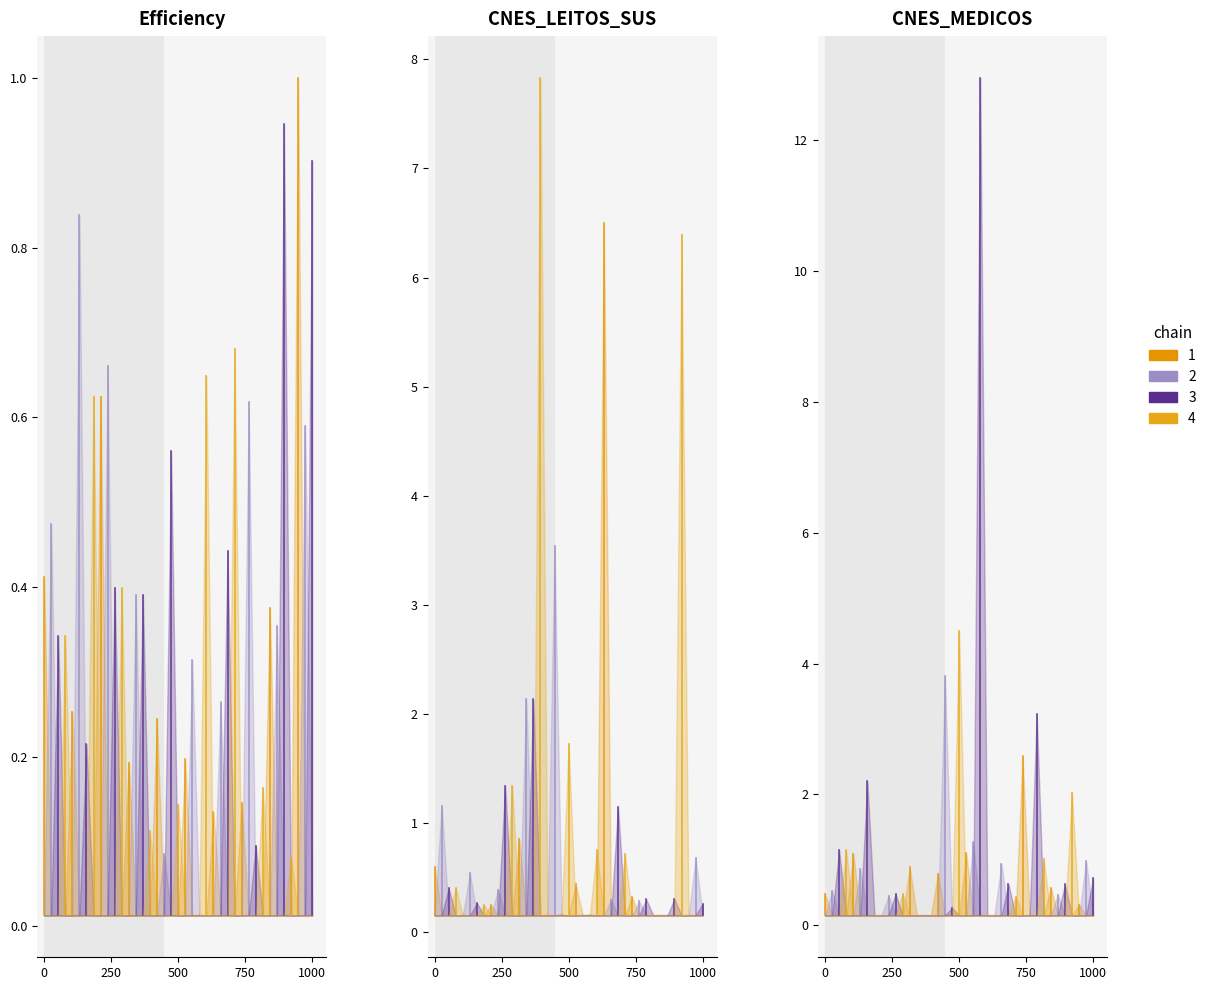

The chain 1 series shows 0.0 at 0. True or false?

False